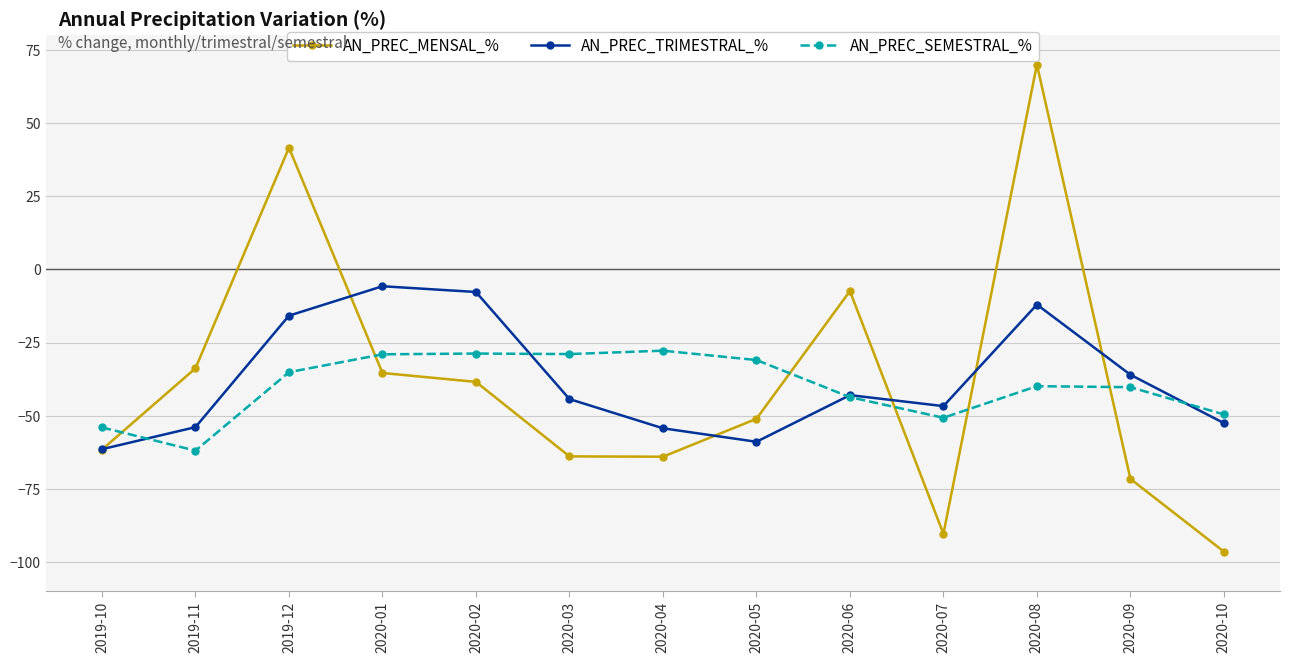

Between which two adjacent categories do AN_PREC_MENSAL_% and AN_PREC_SEMESTRAL_% first intersect?

2019-10 and 2019-11